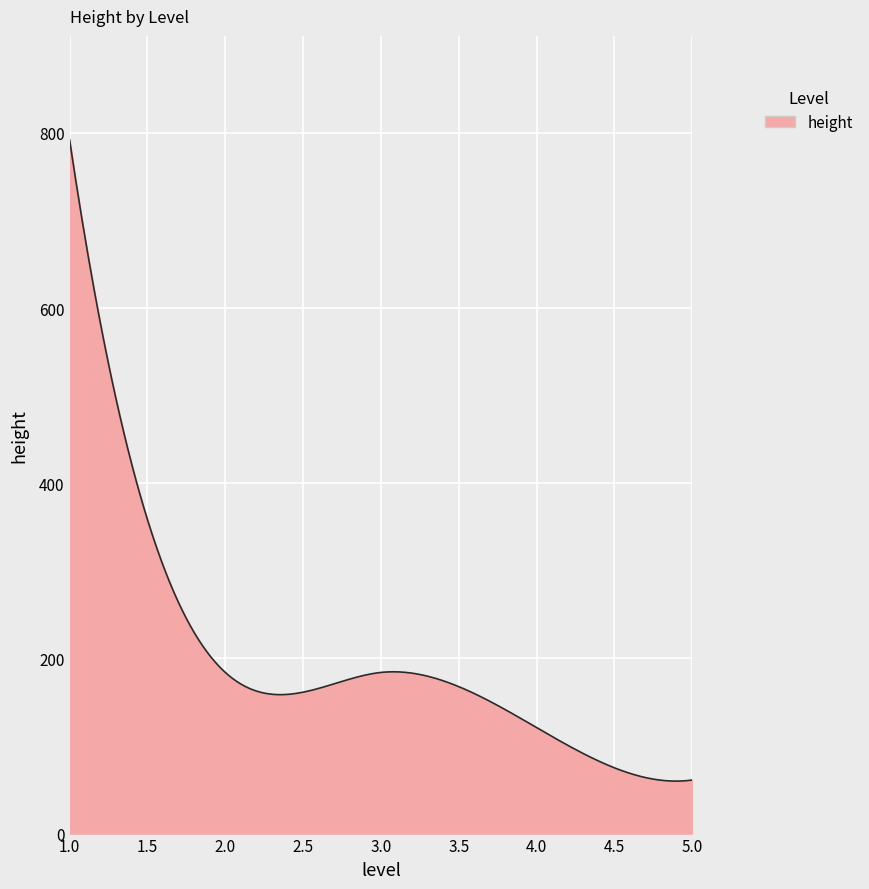

What is the greatest value displayed?

792.0